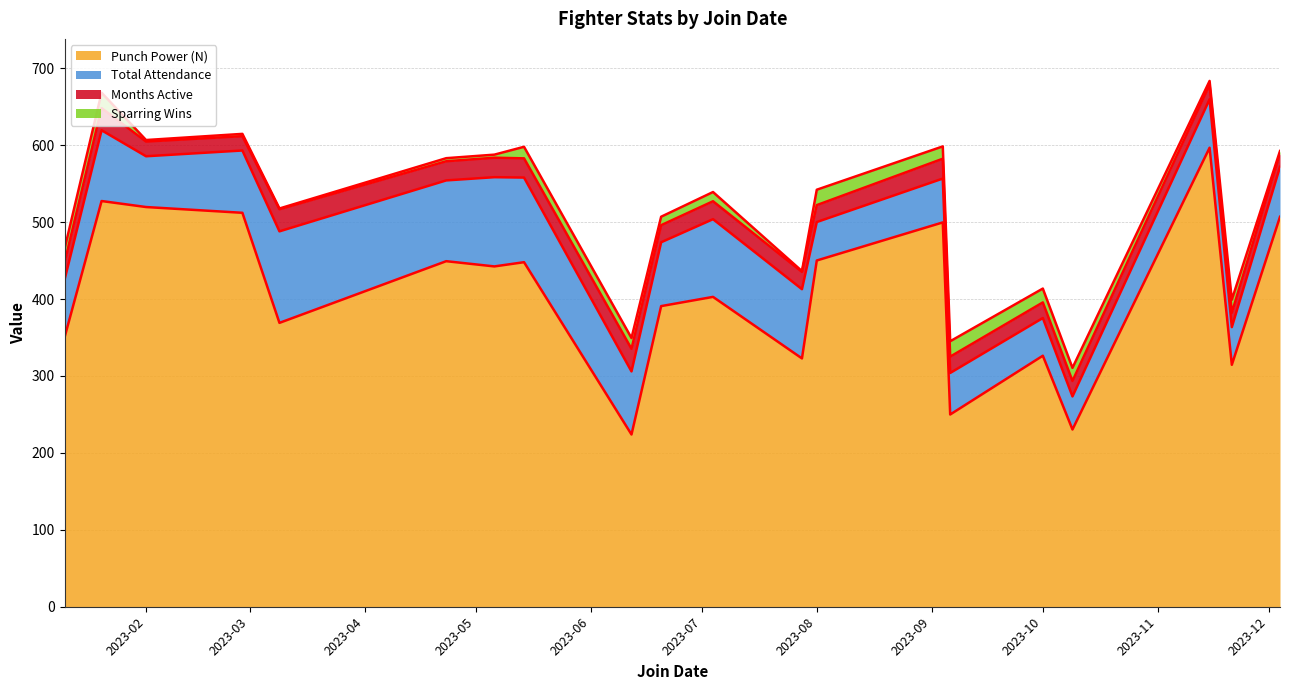

Reading right to left, extract all data points from this chart.

Punch Power (N): 506.9	314.5	596.7	230.4	326.3	249.9	499.6	450.1	322.8	402.8	390.8	223.9	447.9	442.4	449.2	369.0	512.1	519.6	527.4	350.0
Total Attendance: 65.0	49.0	63.0	43.0	49.0	54.0	57.0	50.0	90.0	101.0	83.0	82.0	110.0	116.0	105.0	119.0	81.0	66.0	92.0	75.0
Months Active: 17.5	18.6	18.8	20.1	20.3	21.2	25.8	22.0	22.5	23.3	22.2	29.4	25.0	25.3	24.9	28.7	18.6	19.1	28.8	22.1
Sparring Wins: 3.0	17.0	5.0	17.0	18.0	20.0	16.0	20.0	1.0	12.0	11.0	14.0	15.0	4.0	4.0	1.0	3.0	2.0	20.0	18.0